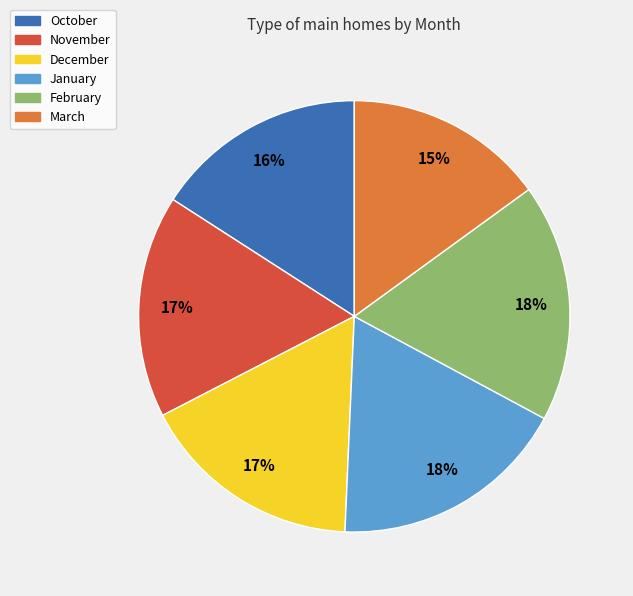

What is the smallest slice in the pie chart?

March